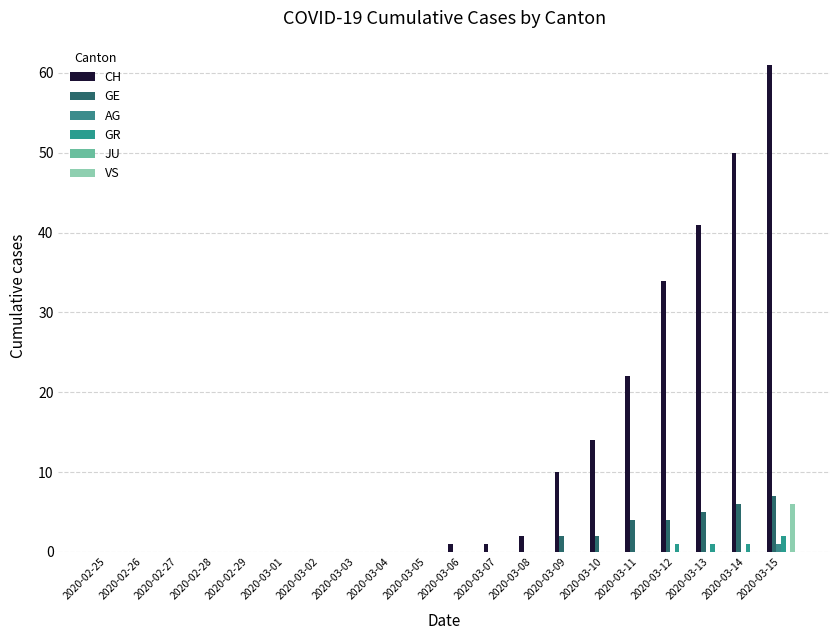

What is the greatest value displayed?

61